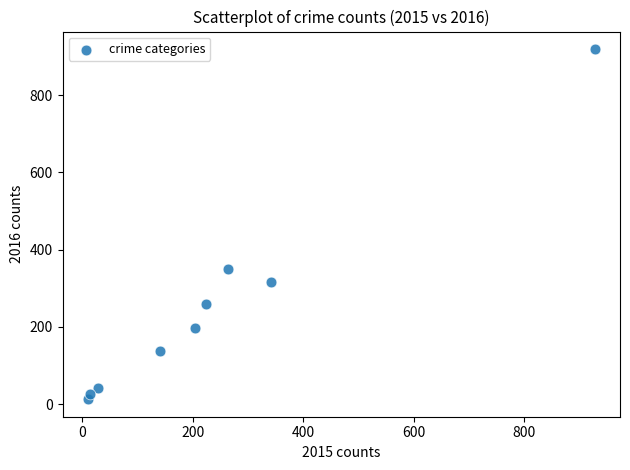

What is the average Y value?

251